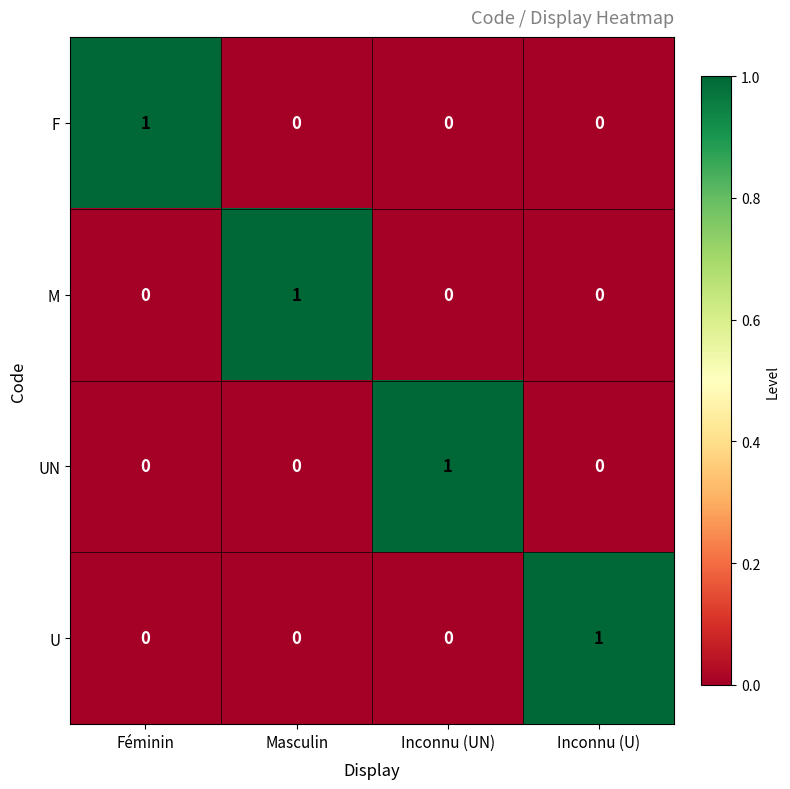

At how many categories does at least one series exceed 0?

4